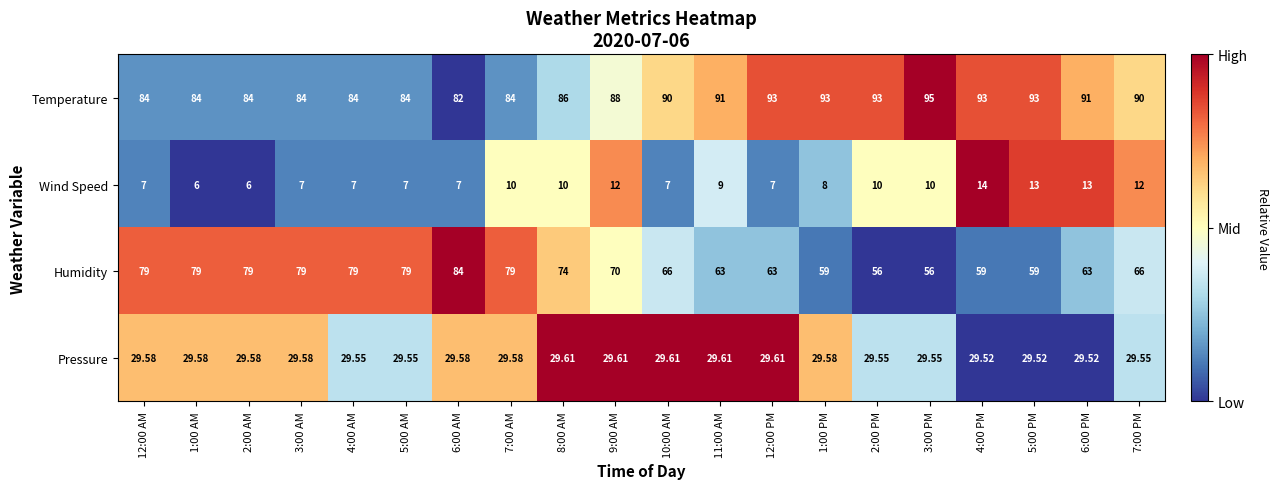

Is the value of Wind Speed at 3:00 PM greater than the value of Pressure at 6:00 PM?

No